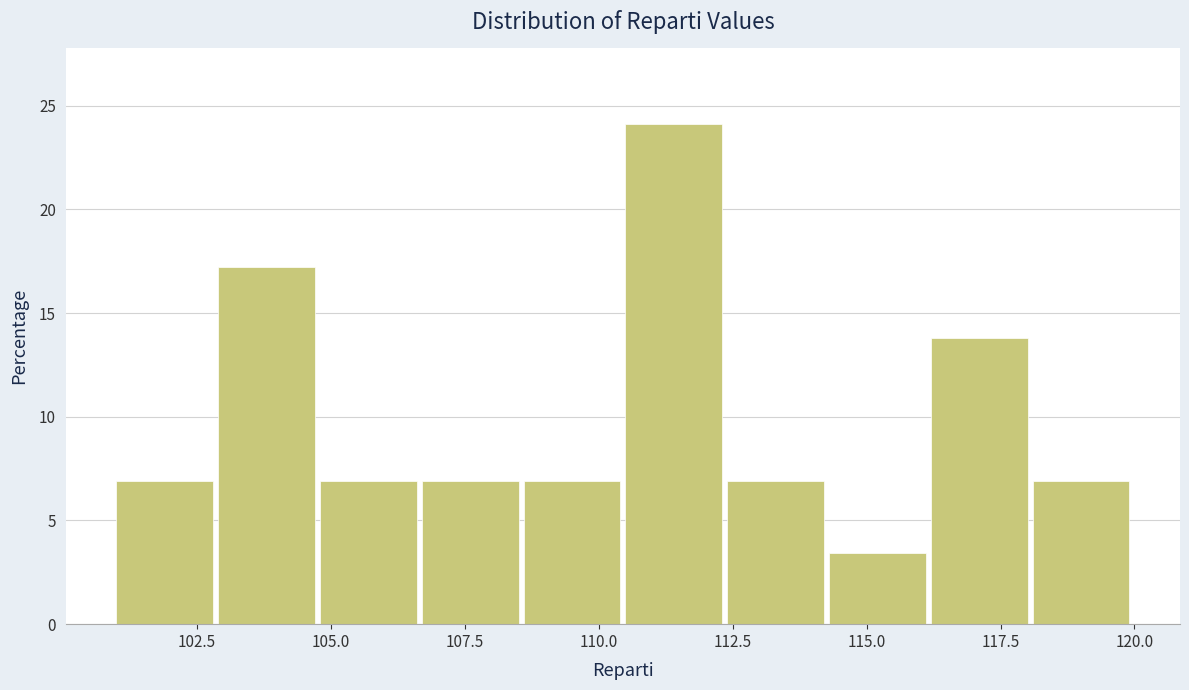

Around what value on the x-axis is the tallest bar? Give the approximate position of its centre, as read against the axis.

111.5